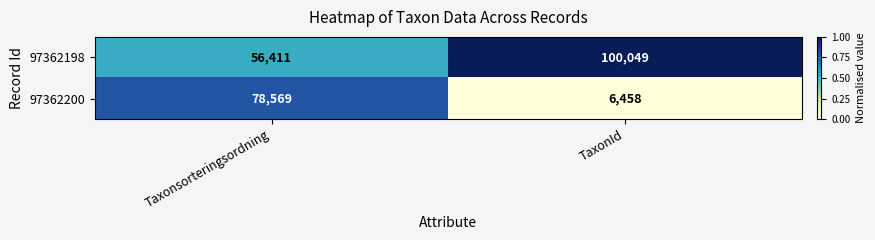

At which label is 97362198 closest to 78230?

Taxonsorteringsordning